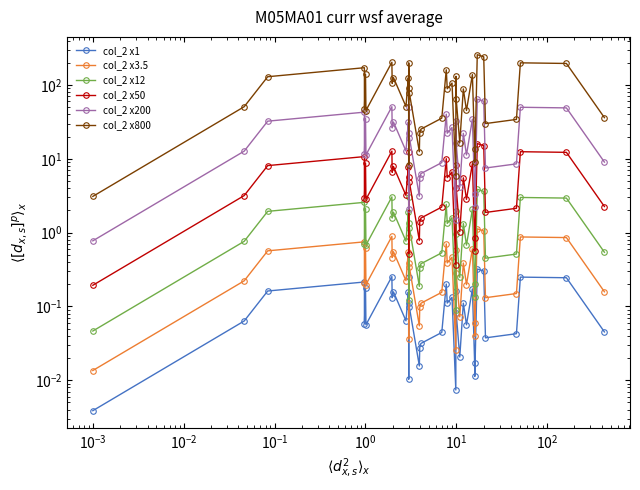

In col_2 x800, how many points are higher than both neighbors (excluding endpoints)?

13